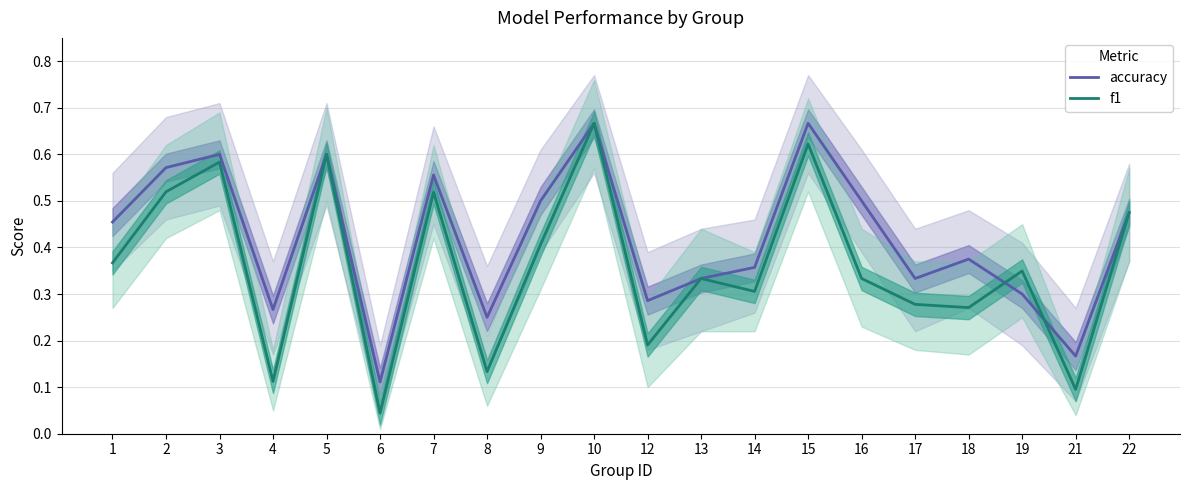

Rank the series at 6 from lowest to highest value.

f1, accuracy